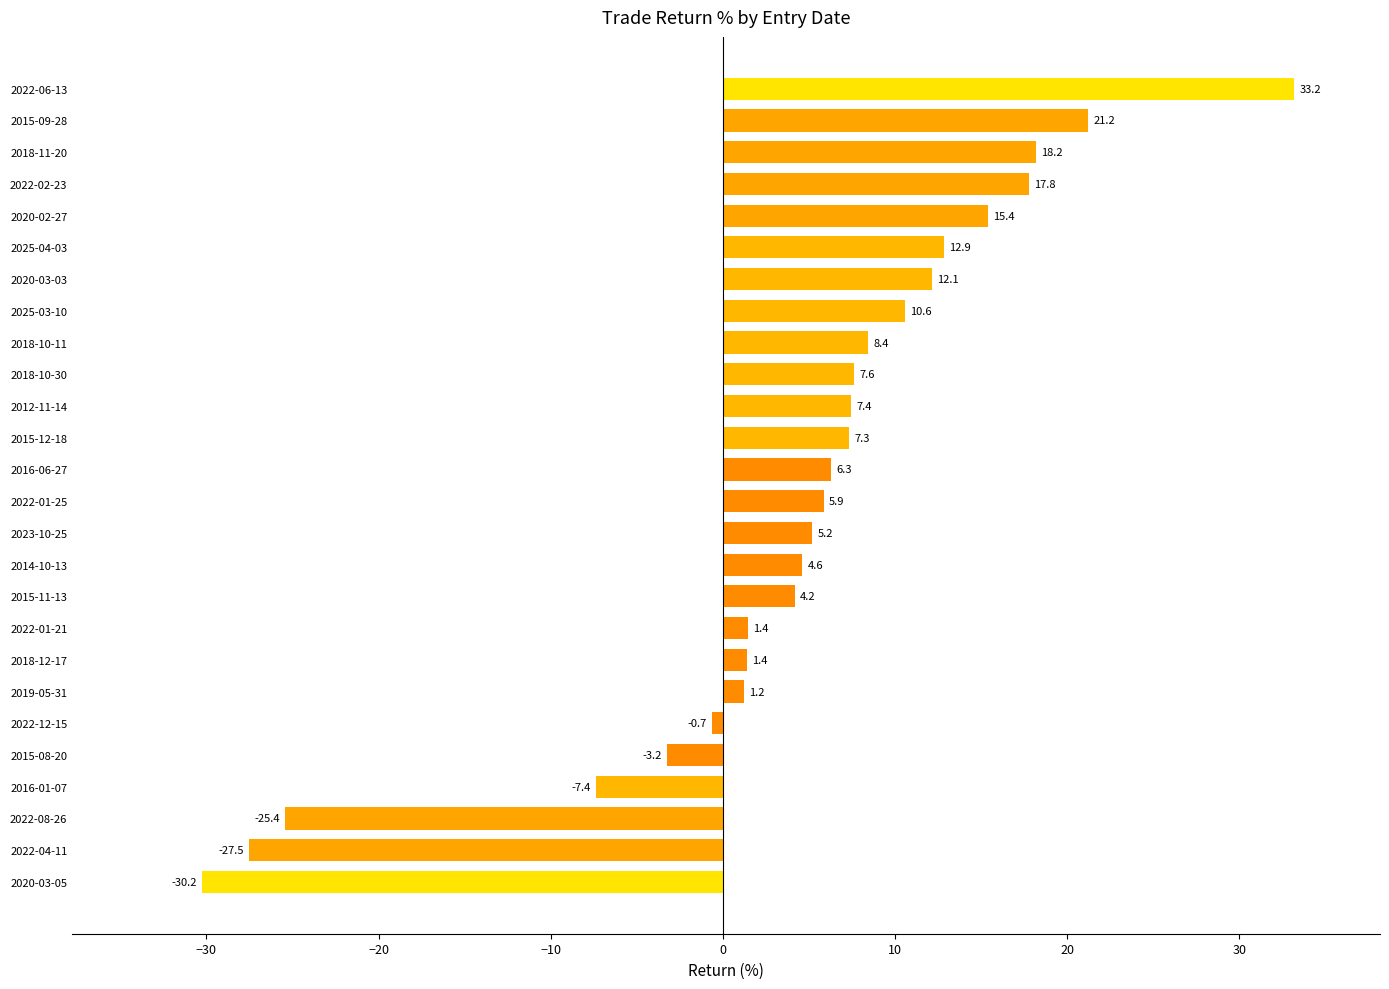

What is the difference between the maximum and second lowest values?

60.7